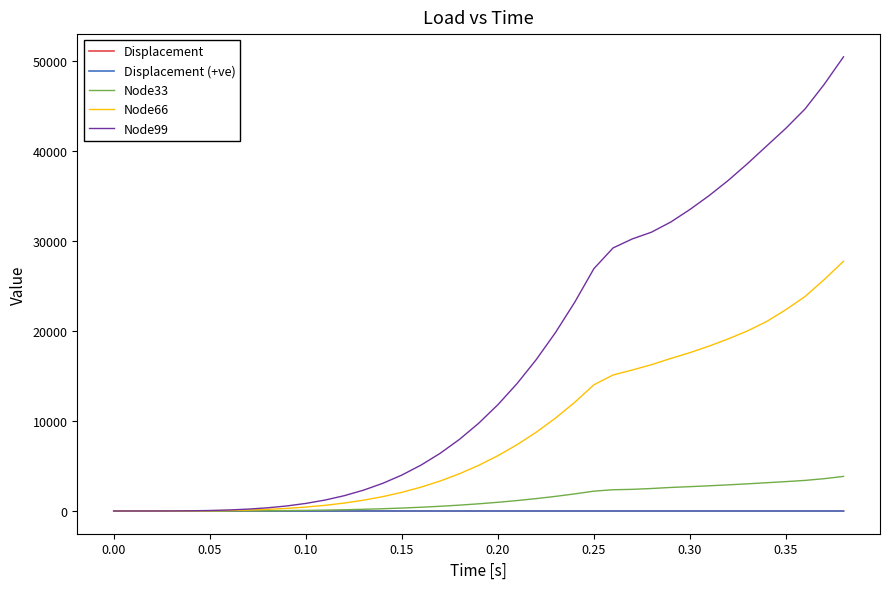

Which series has the widest spread of values?

Node99